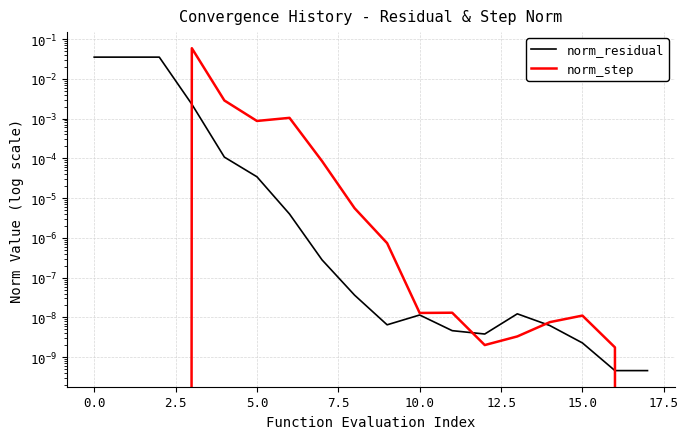

What is the difference between the maximum and second lowest values in the norm_step series?

0.1